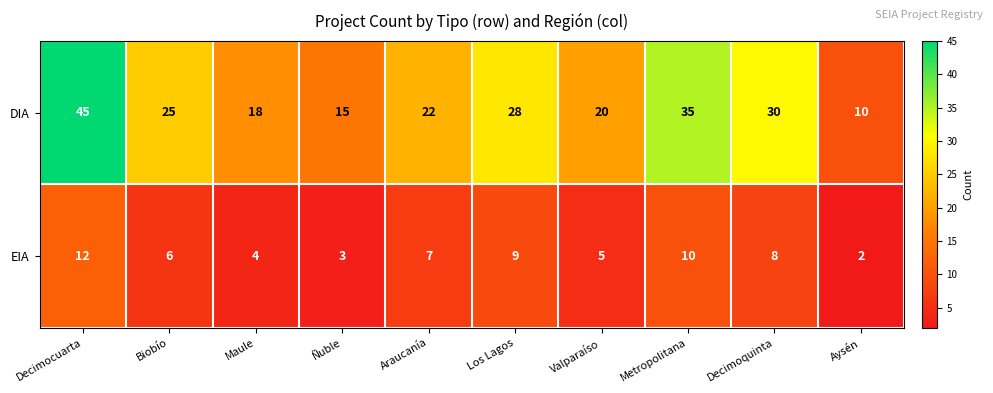

Which series has the widest spread of values?

DIA